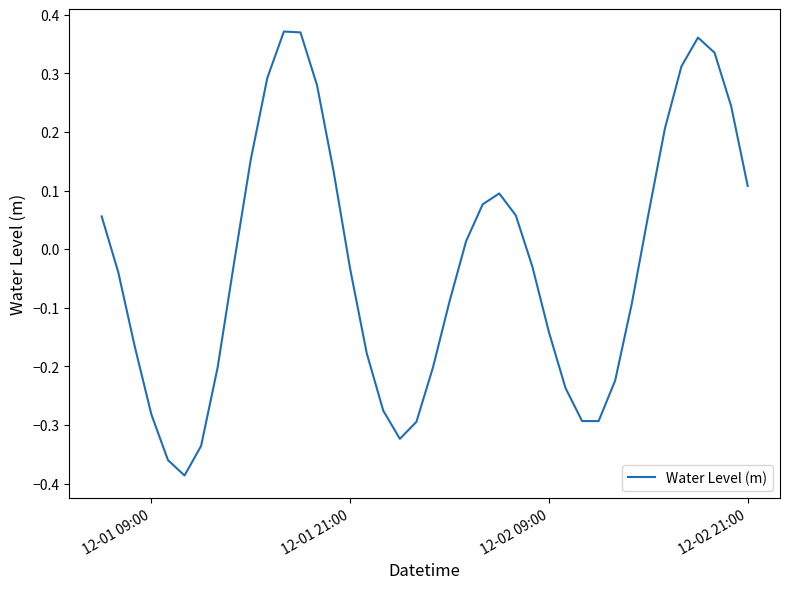

True or false: there are more than 2 points higher than both neighbors.

True